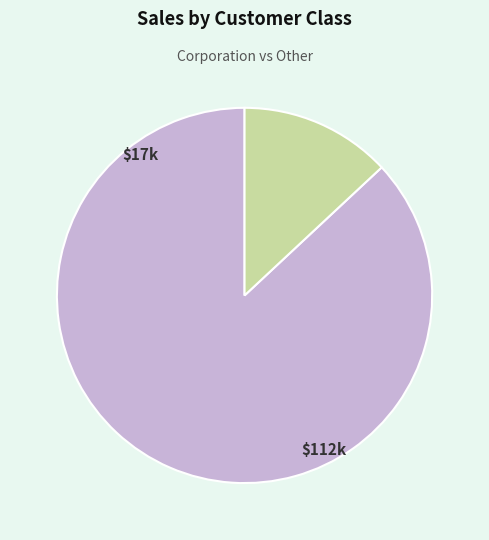

Is there a majority slice in this chart?

Yes